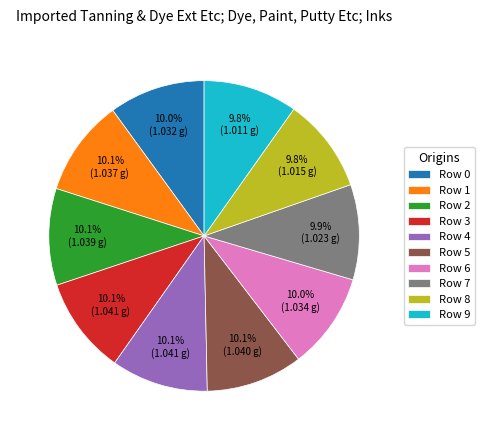

Is Row 4 the majority of the pie?

No